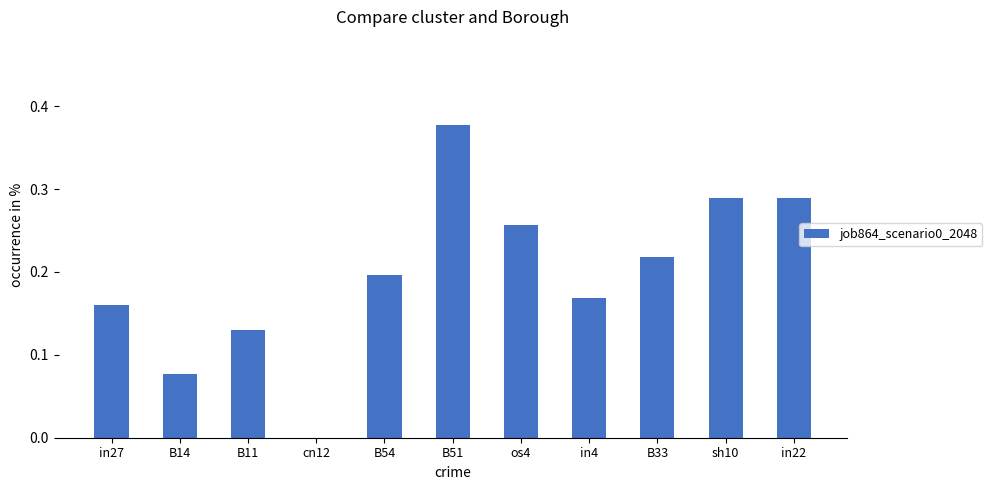

The value at cn12 is 0.0. True or false?

True